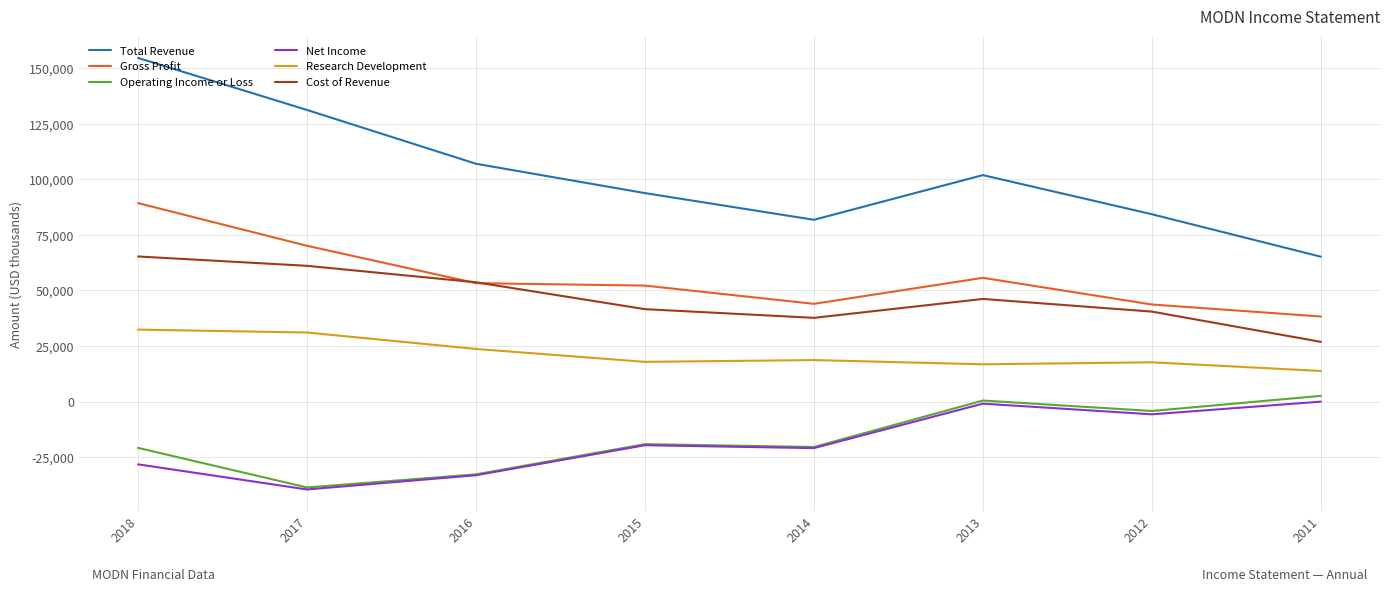

True or false: Research Development has a value of 32400 at 2018.

True